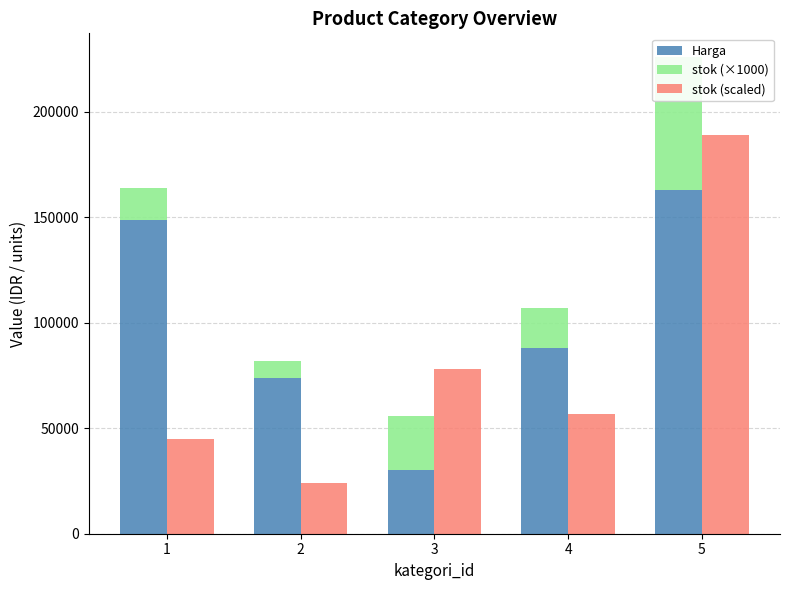

What is the value of the Harga bar at the 1st from the left?

149004